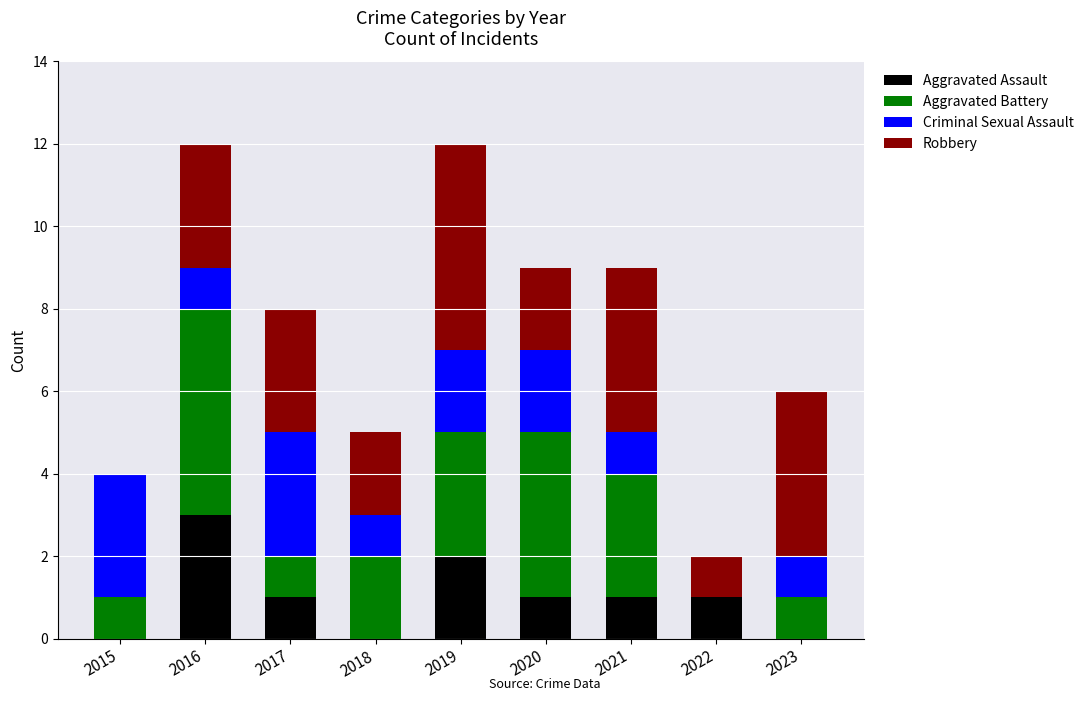

Is it true that Aggravated Assault equals 0 at 2023?

True